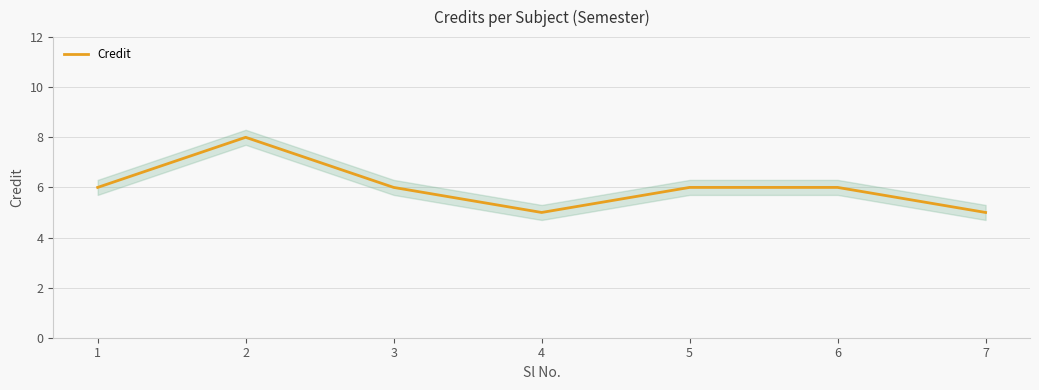

At which category does the chart reach its peak across all series?

2